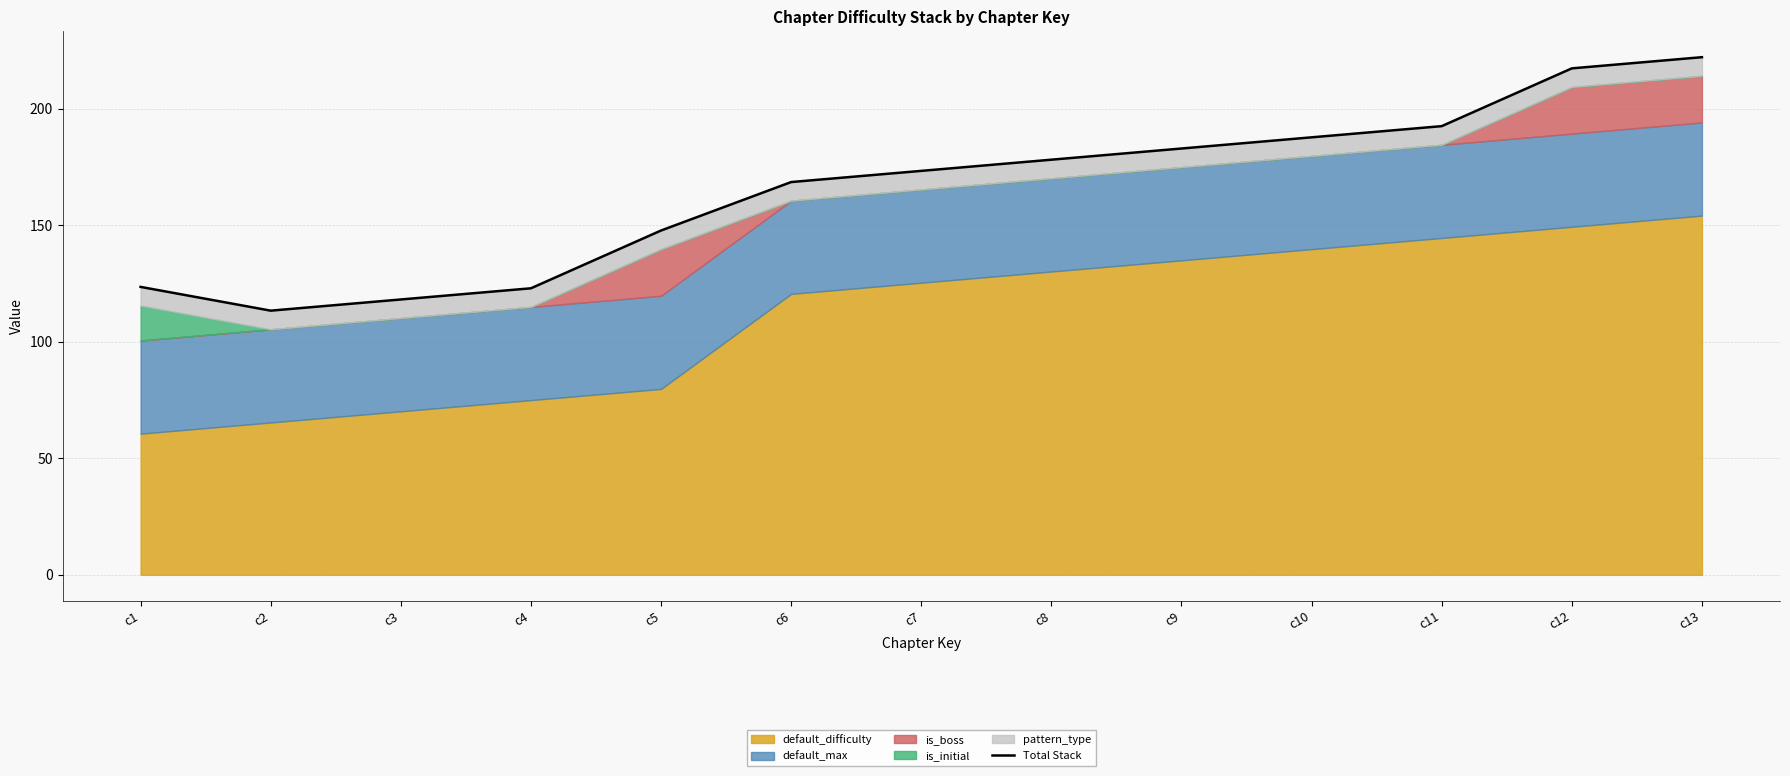

Is it true that the value at c6 is 168.6?

True